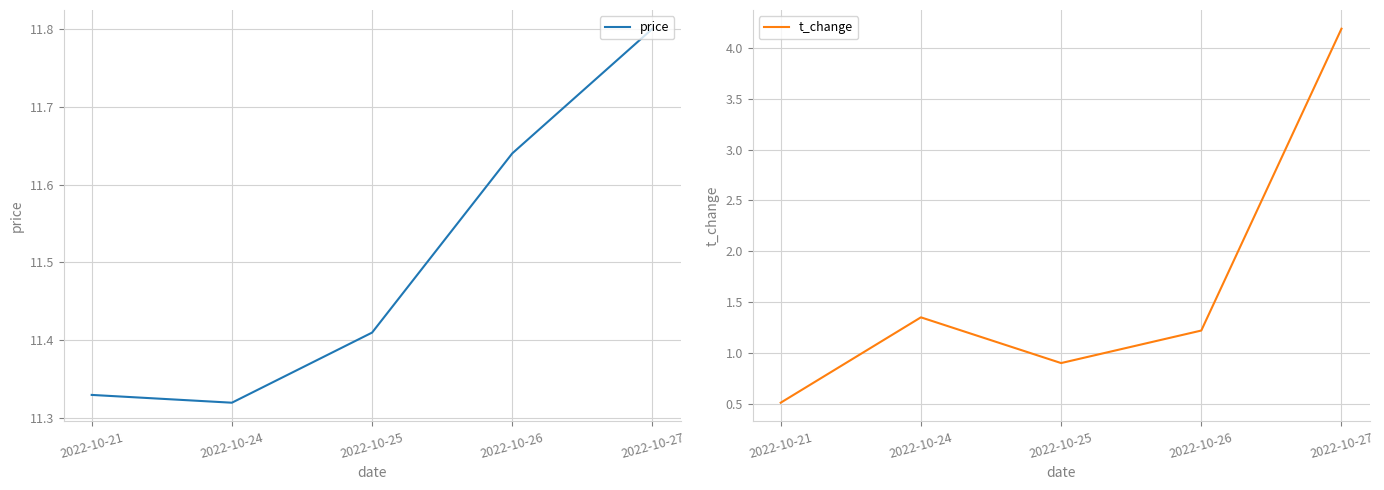

In t_change, how many points are lower than both neighbors (excluding endpoints)?

1